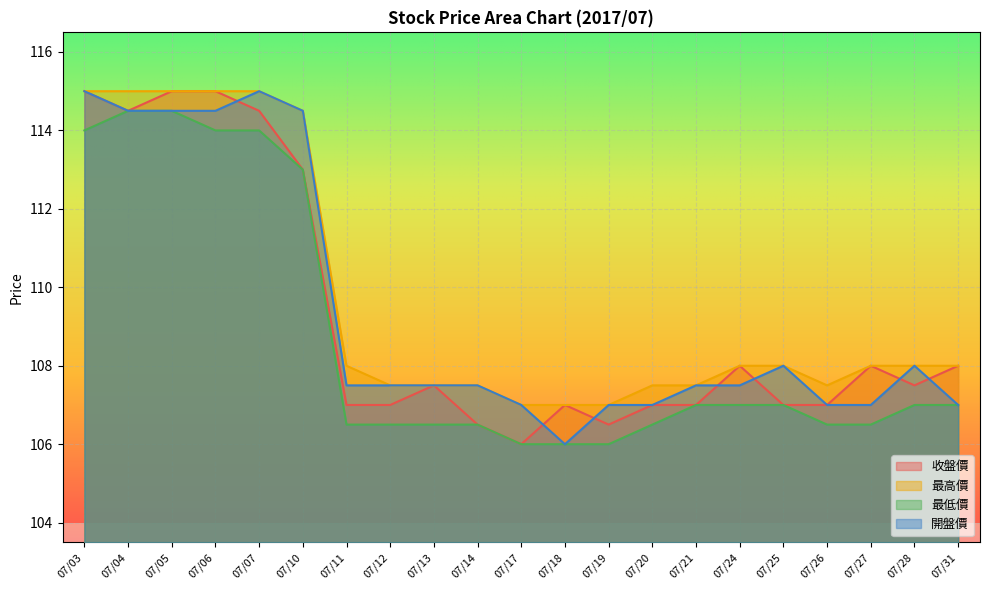

True or false: 最低價 and 收盤價 cross at least once.

False